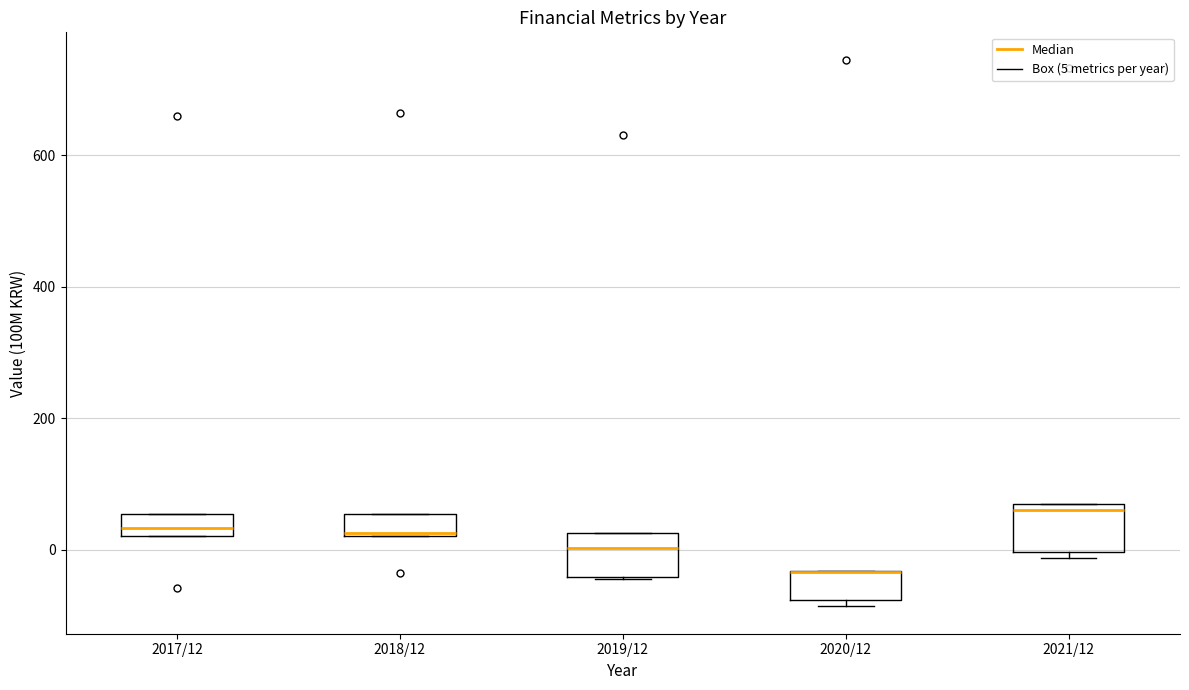

Reading left to right, transcribe this box plot: for each box, give where its median line is, the range the box spans, and where its two whiskers end, as read against the y-axis. The values are not printed on the chart, so give them approximately, as read against the axis.

2017/12: median 40, box 20 to 60, whiskers 20 to 60
2018/12: median 20, box 20 to 60, whiskers 20 to 60
2019/12: median 0, box -40 to 20, whiskers -40 to 20
2020/12: median -40 (drawn on the box's upper edge), box -80 to -40, whiskers -80 (just below the box's lower edge) to -40
2021/12: median 60 (just below the box's upper edge), box 0 to 60, whiskers -20 to 60